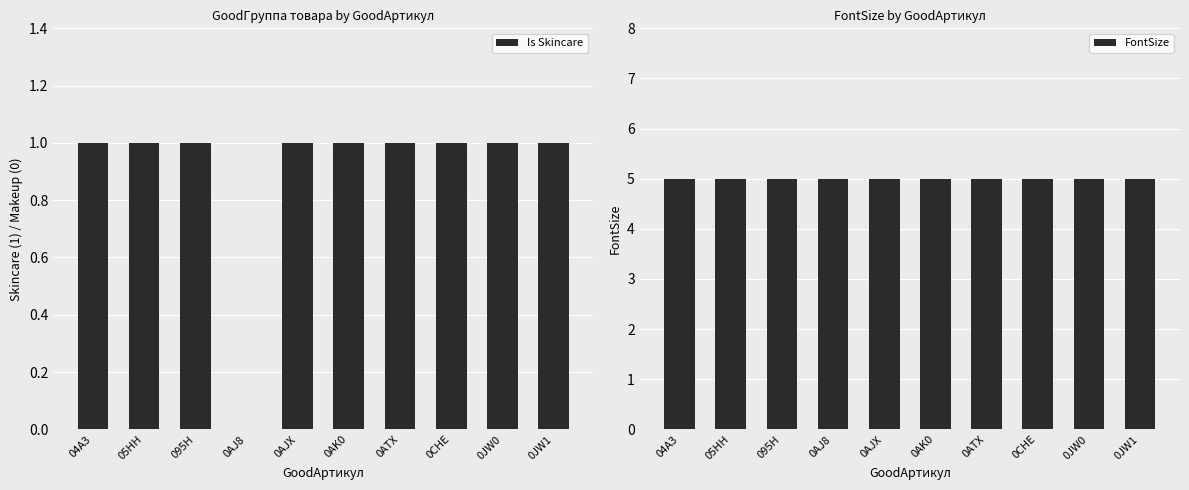

What is the value of the Is Skincare bar at the 2nd from the left?

1